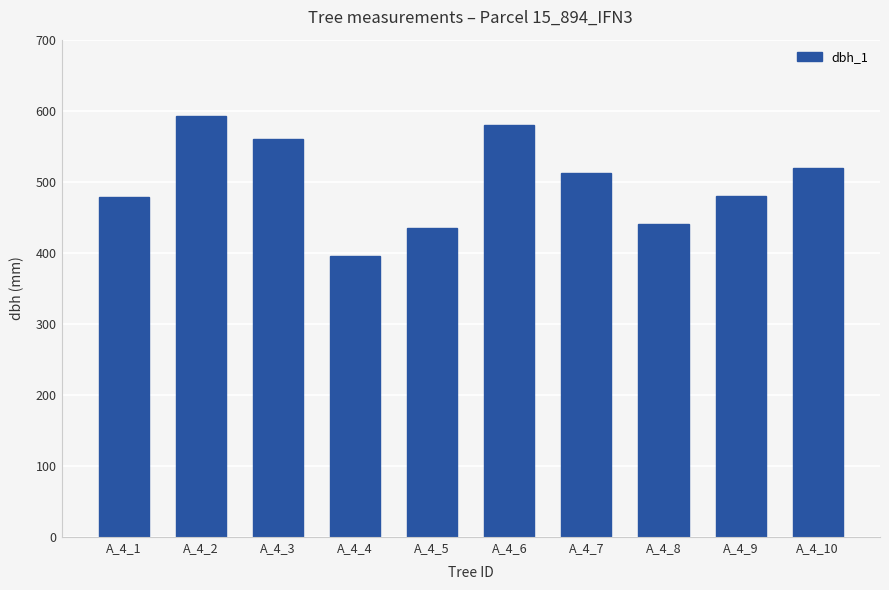

Count the number of categories in the chart.

10